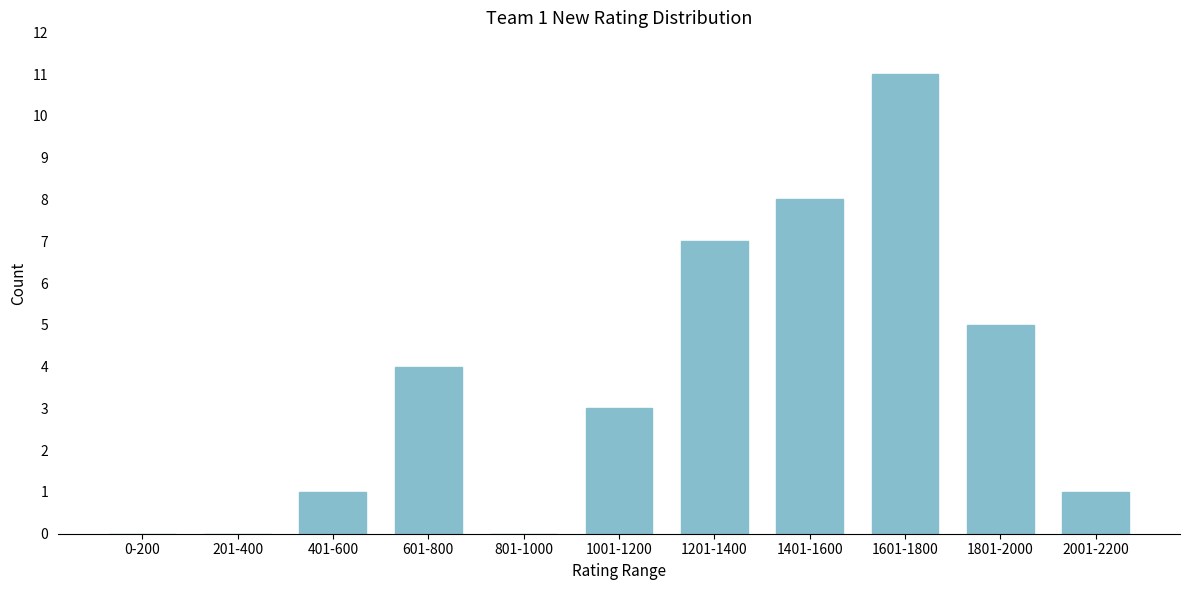

Reading left to right, transcribe all the data shown in this chart.

0-200=0	201-400=0	401-600=1	601-800=4	801-1000=0	1001-1200=3	1201-1400=7	1401-1600=8	1601-1800=11	1801-2000=5	2001-2200=1